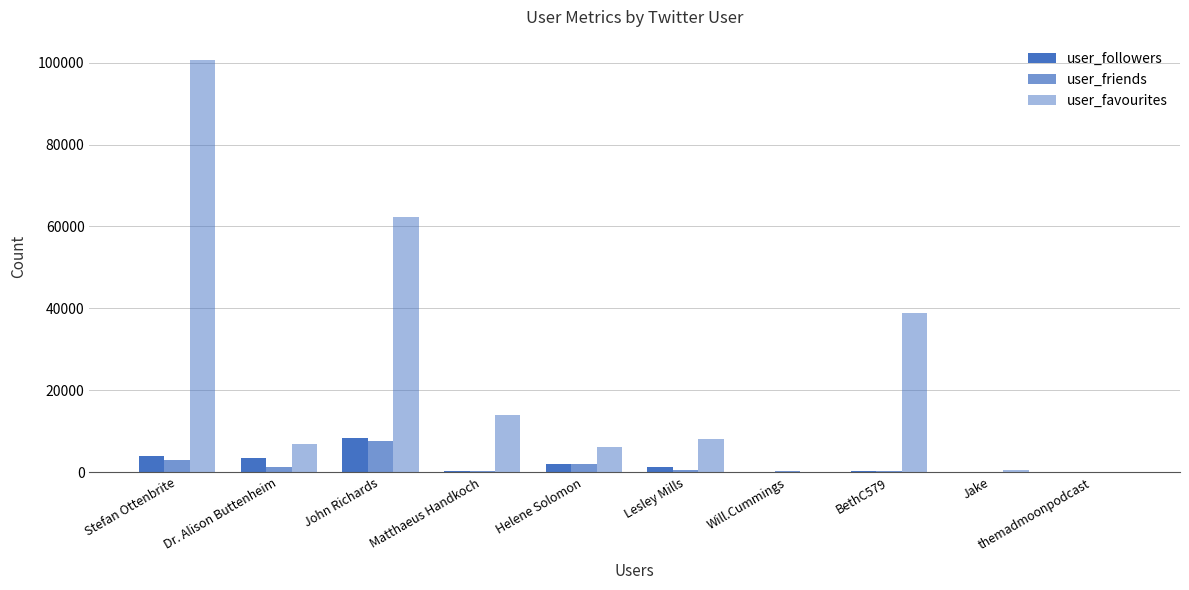

What is the difference between the user_friends values at Matthaeus Handkoch and Helene Solomon?

1634